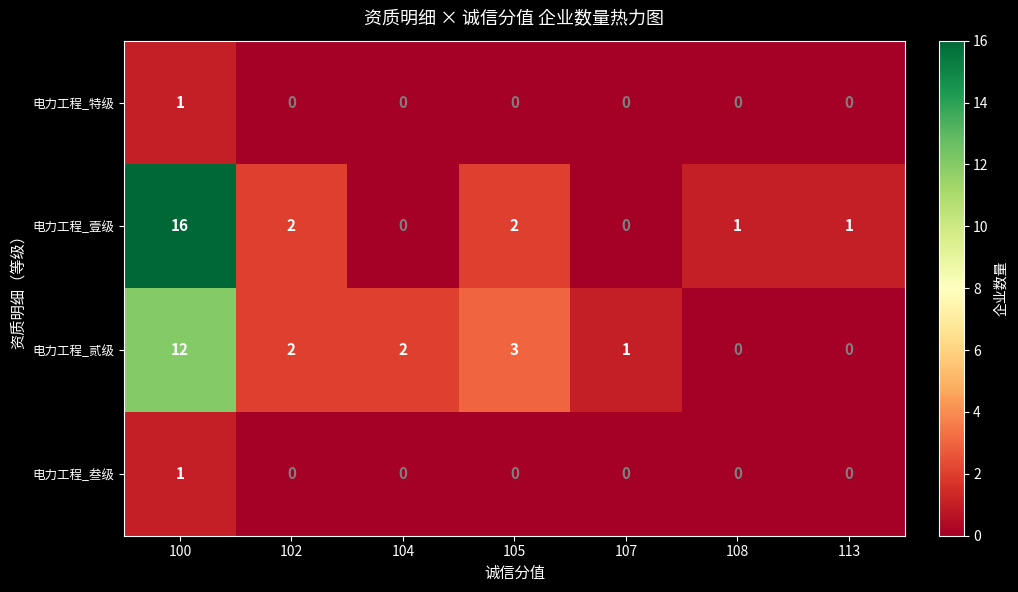

What is the greatest value displayed?

16